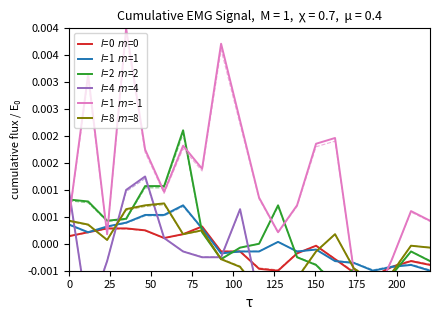

How many intersections are there between $l$=1  $m$=-1 and $l$=0  $m$=0?

3